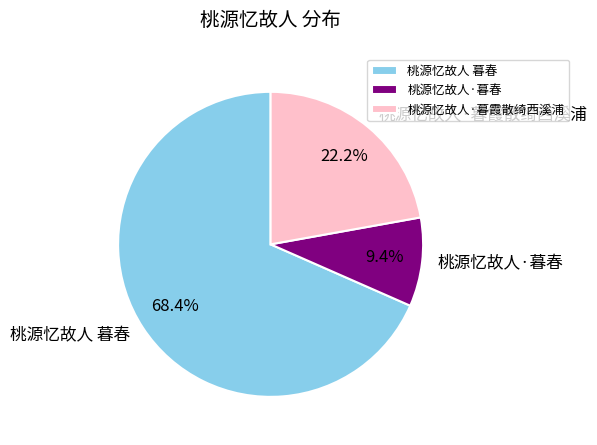

Is the sum of 桃源忆故人·暮霞散绮西溪浦 and 桃源忆故人 暮春 greater than half?

Yes